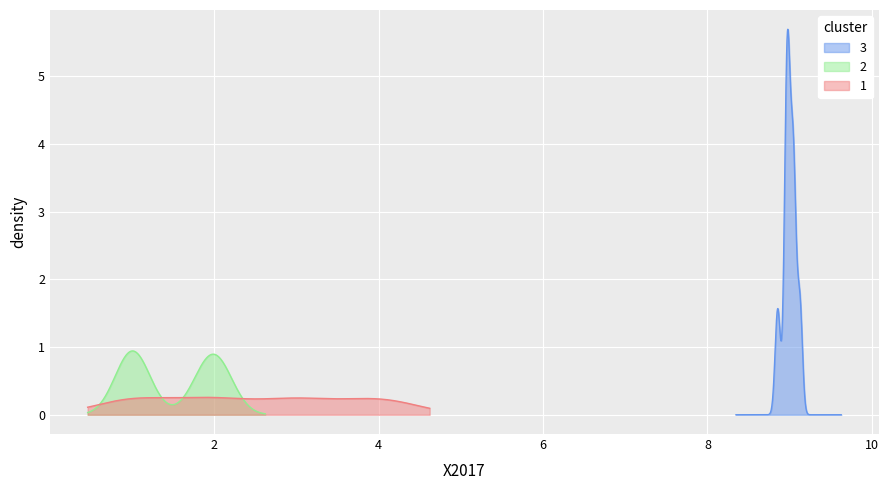

What is the maximum value for 3?

5.7